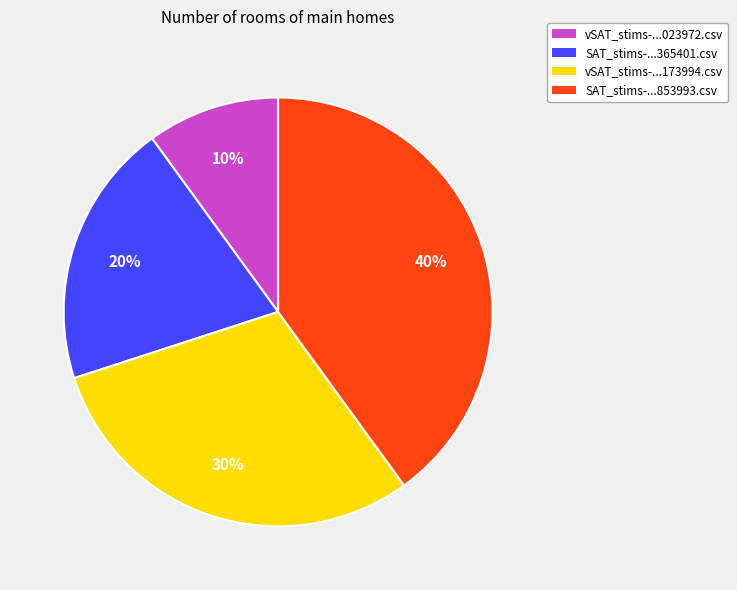

To the nearest percent, what is the difference between the largest and smallest slice percentages?

30%